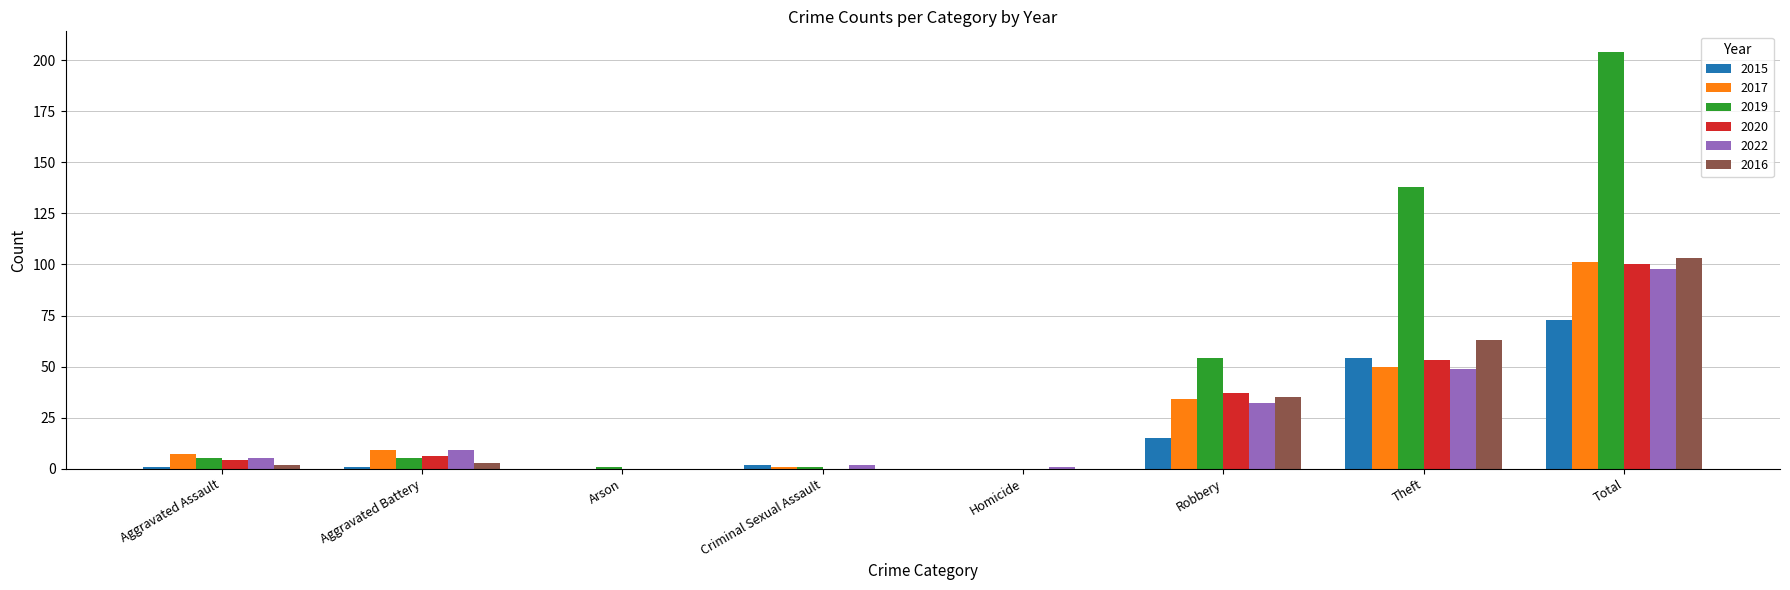

What is the sum of all 2016 values?

206